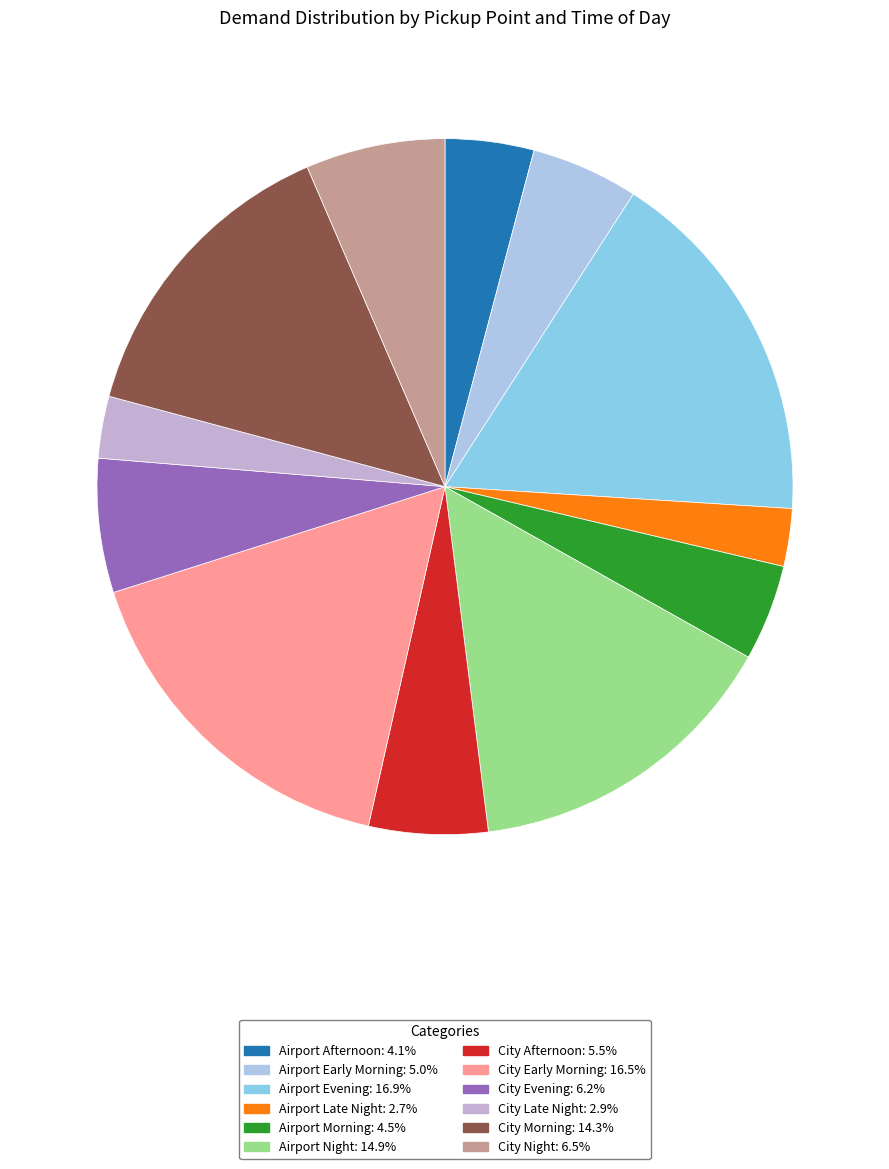

How many slices are in this pie chart?

12